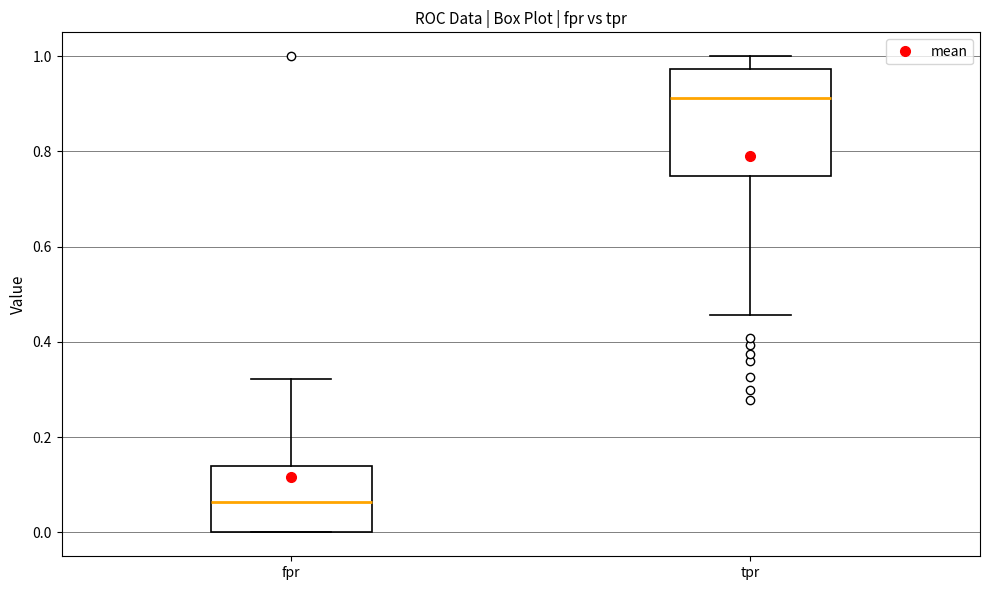

Reading left to right, transcribe this box plot: for each box, give where its median line is, the range the box spans, and where its two whiskers end, as read against the y-axis. The values are not printed on the chart, so give them approximately, as read against the axis.

fpr: median 0.06, box 0.00 to 0.14, whiskers 0.00 to 0.32
tpr: median 0.92, box 0.74 to 0.98, whiskers 0.46 to 1.00